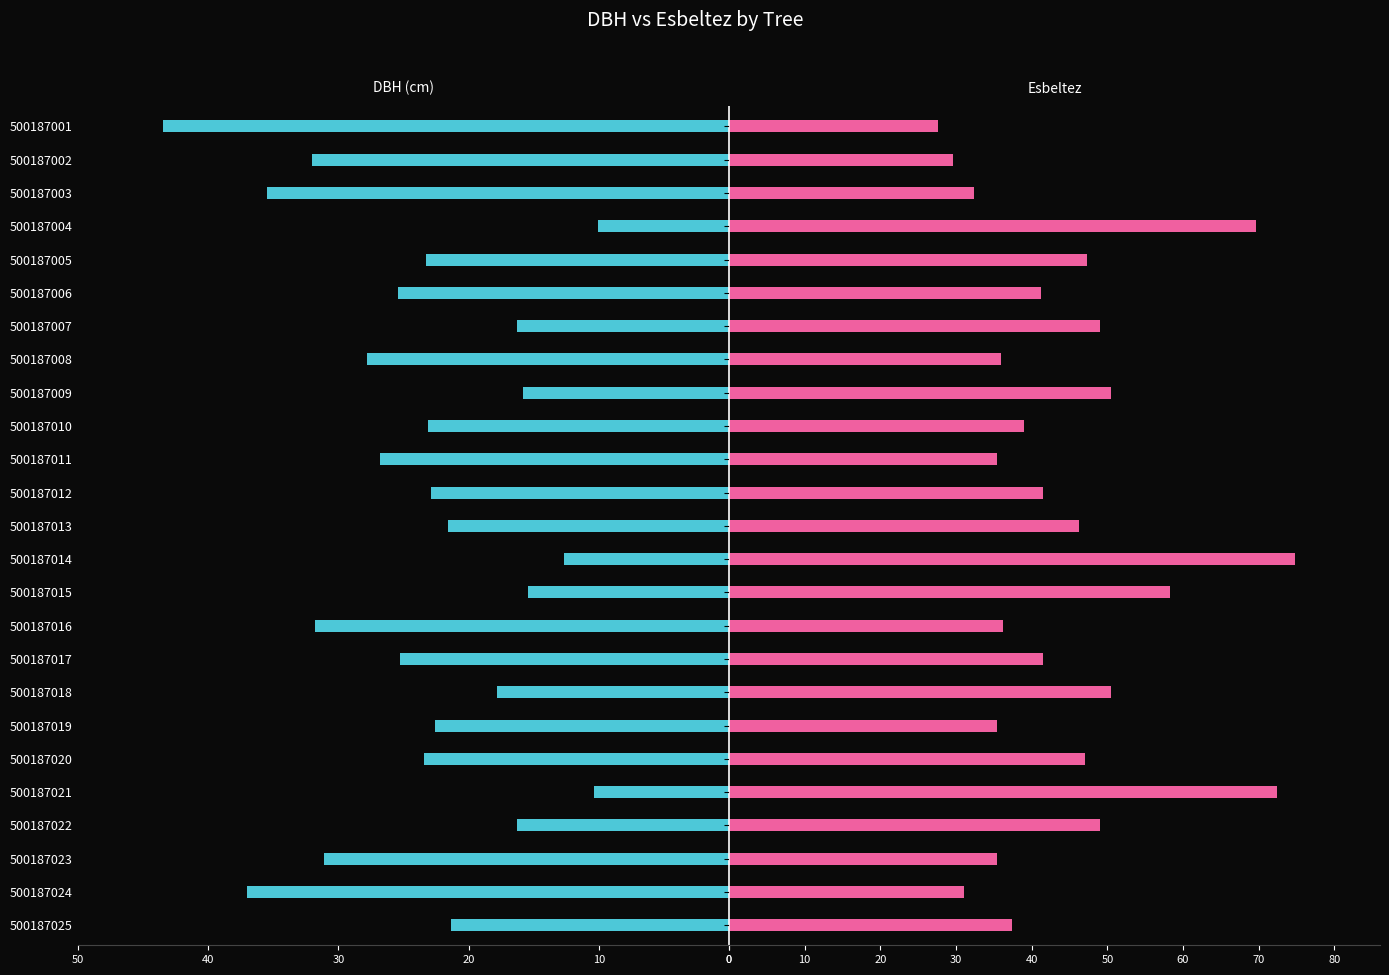

Is it true that dbh equals 35.4 at 500187025?

False